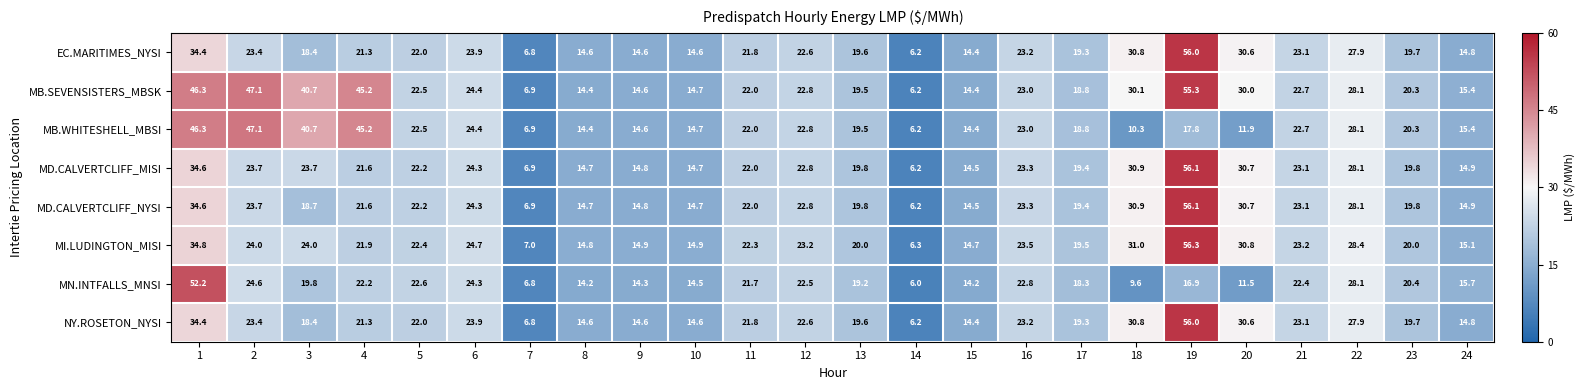

What is the difference between the MD.CALVERTCLIFF_MISI values at 1 and 11?

12.6